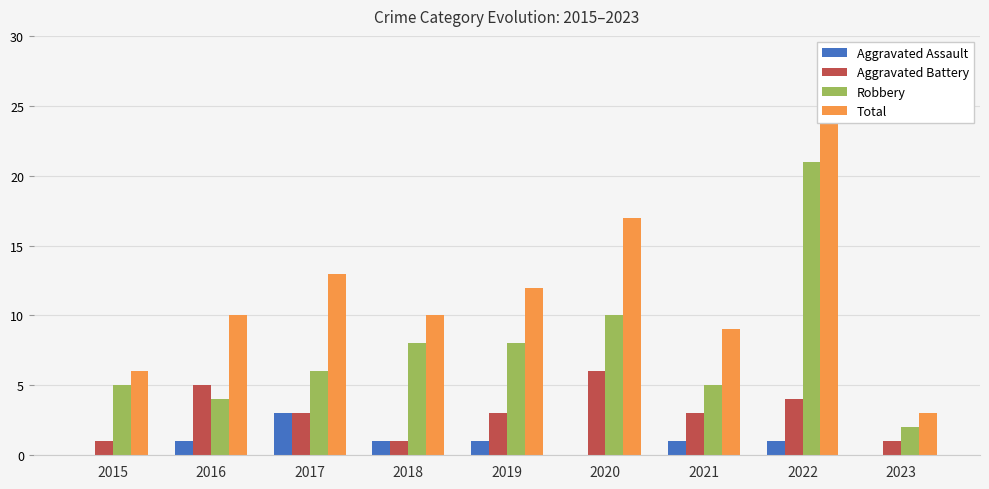

Between 2019 and 2020, which is larger?

2019